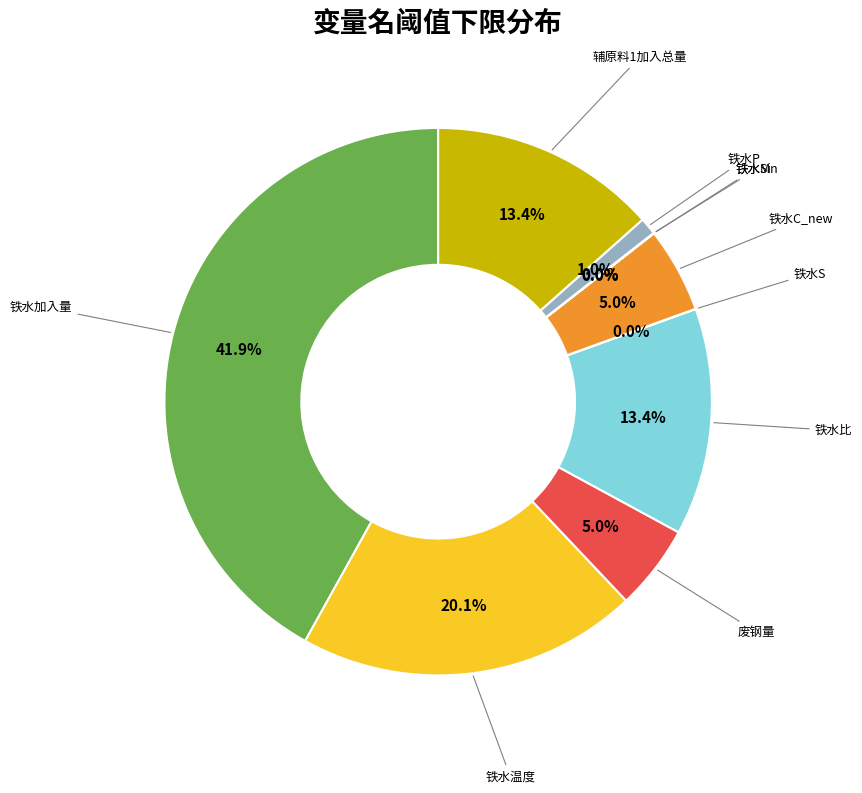

Which category has the biggest portion of the pie?

铁水加入量